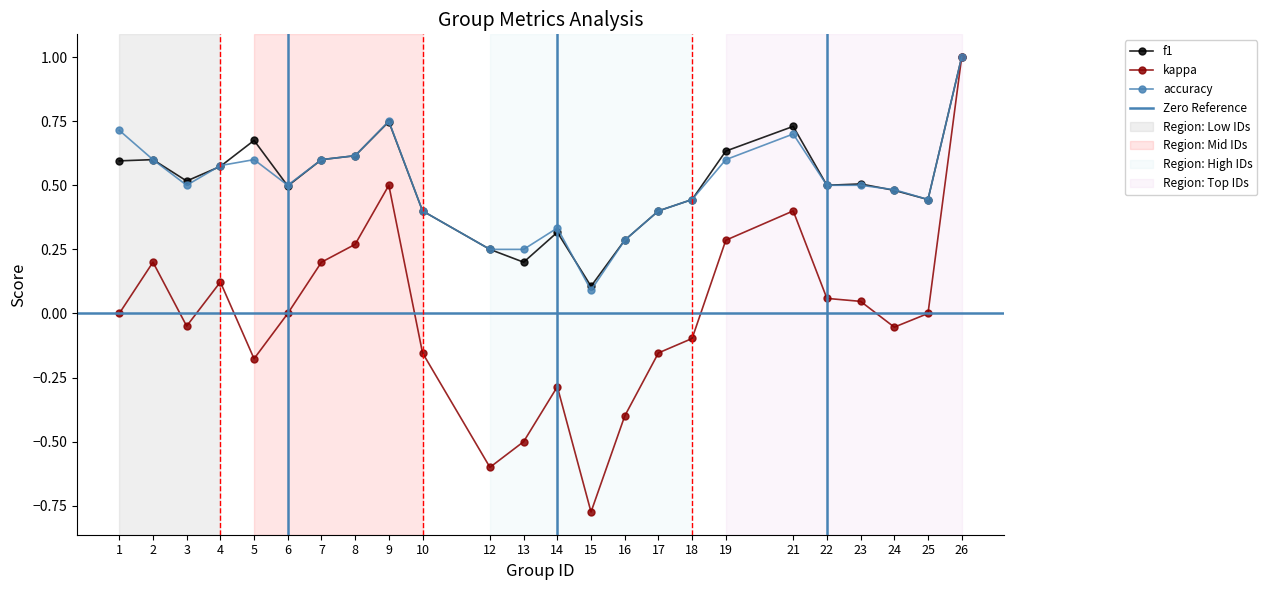

Is the value of f1 at 9 greater than the value of kappa at 22?

Yes